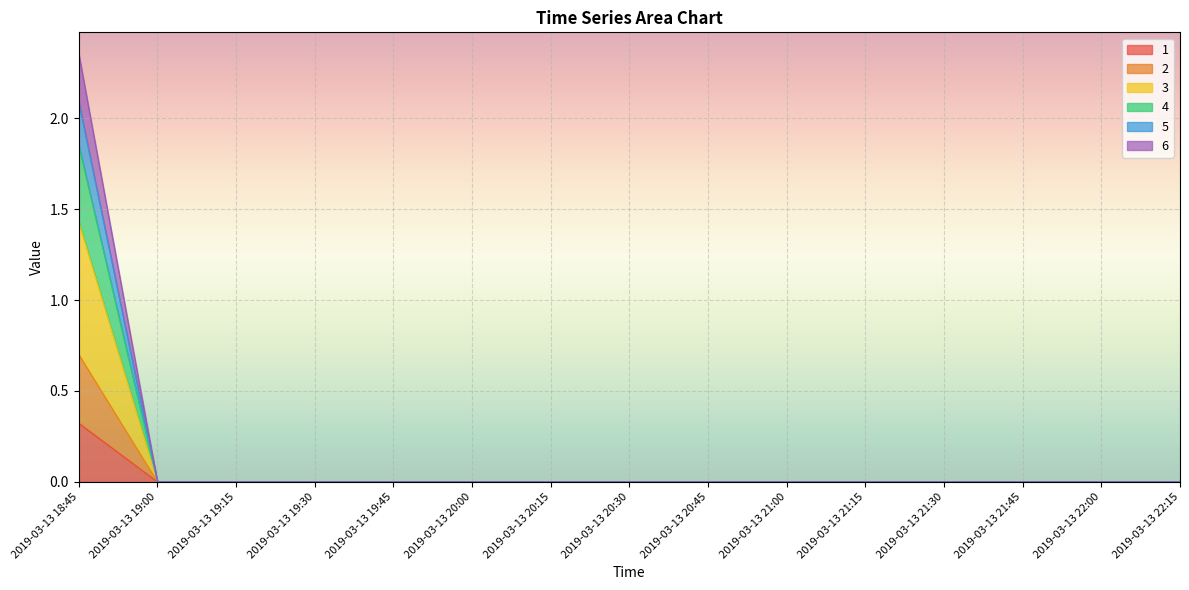

Rank the categories by 2 value from highest to lowest.

2019-03-13 18:45, 2019-03-13 19:00, 2019-03-13 19:15, 2019-03-13 19:30, 2019-03-13 19:45, 2019-03-13 20:00, 2019-03-13 20:15, 2019-03-13 20:30, 2019-03-13 20:45, 2019-03-13 21:00, 2019-03-13 21:15, 2019-03-13 21:30, 2019-03-13 21:45, 2019-03-13 22:00, 2019-03-13 22:15